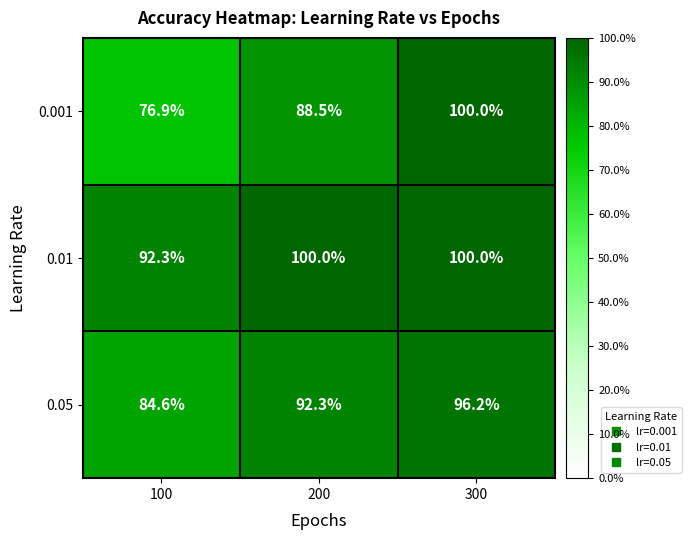

Rank the series by their average value, from lowest to highest.

0.001, 0.05, 0.01